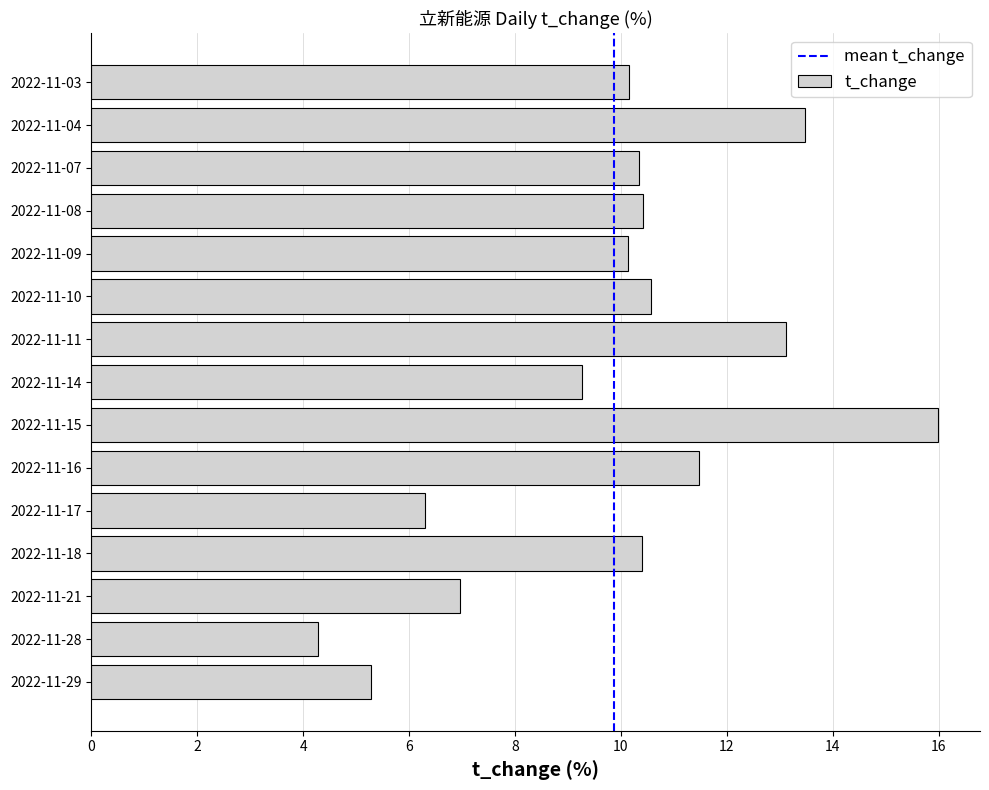

What value does the data have at 2022-11-16?

11.5